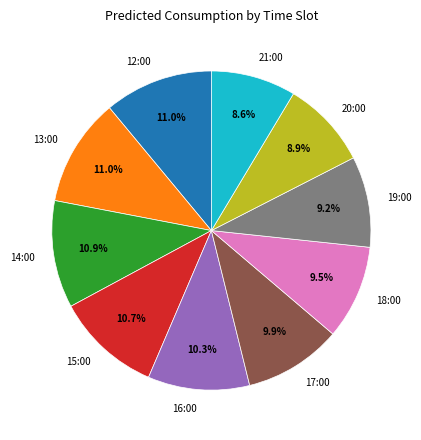

What is the ratio of the value at 17:00 to the value at 13:00?

0.9